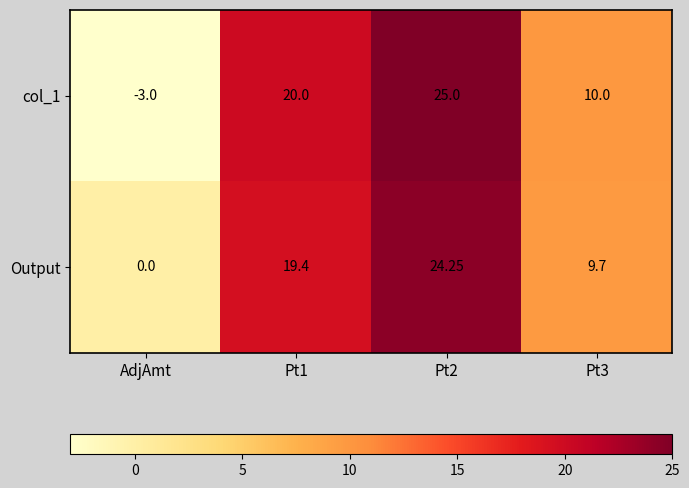

What is the total value across all series at Pt1?

39.4